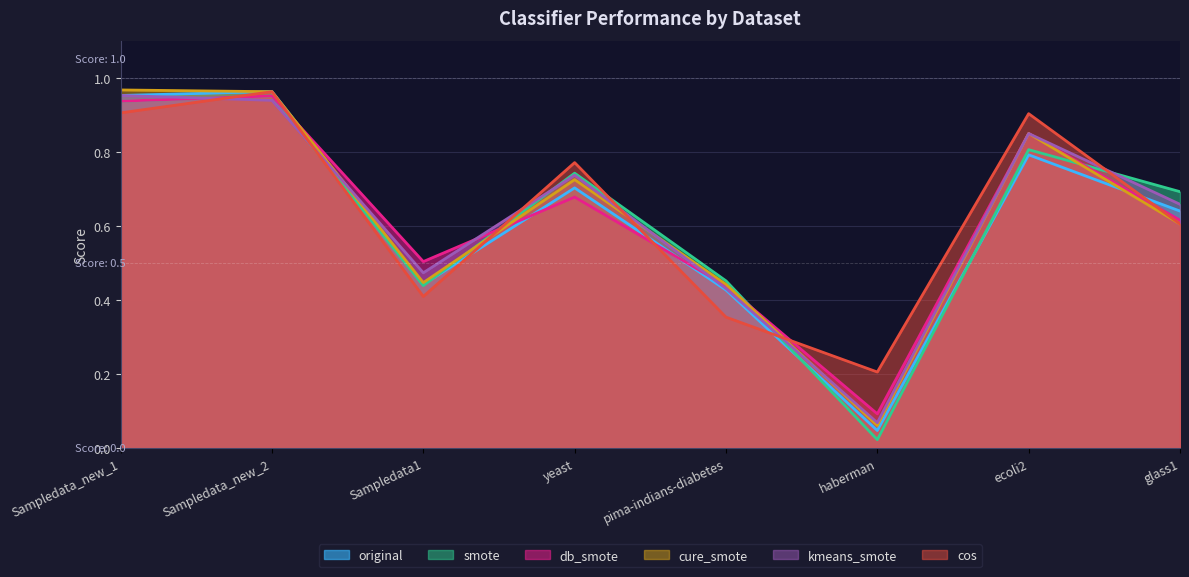

Between glass1 and ecoli2, which is larger?

ecoli2